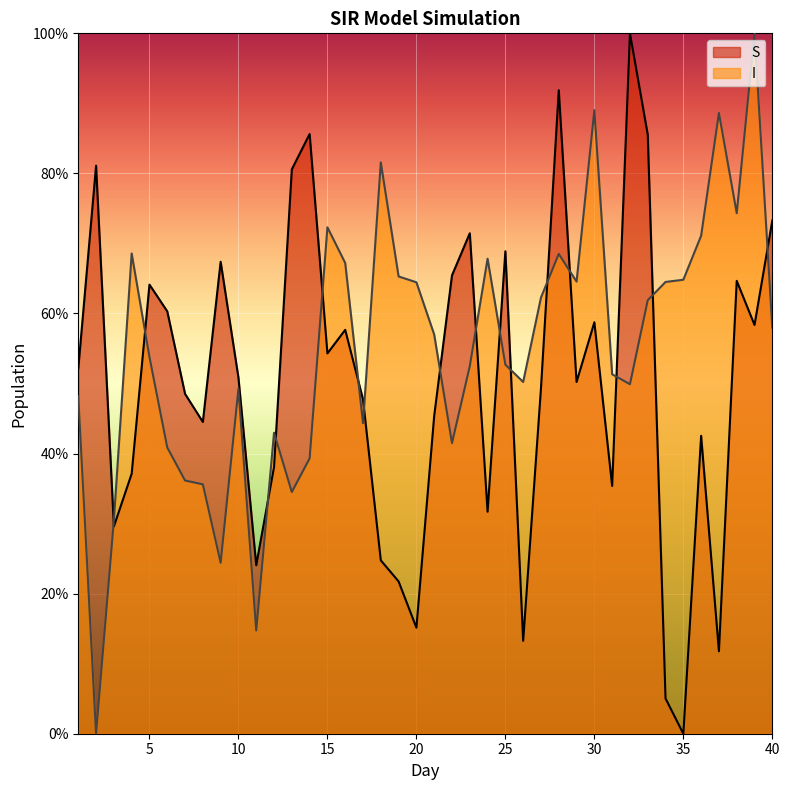

Which series changed the most between 21 and 30?

I